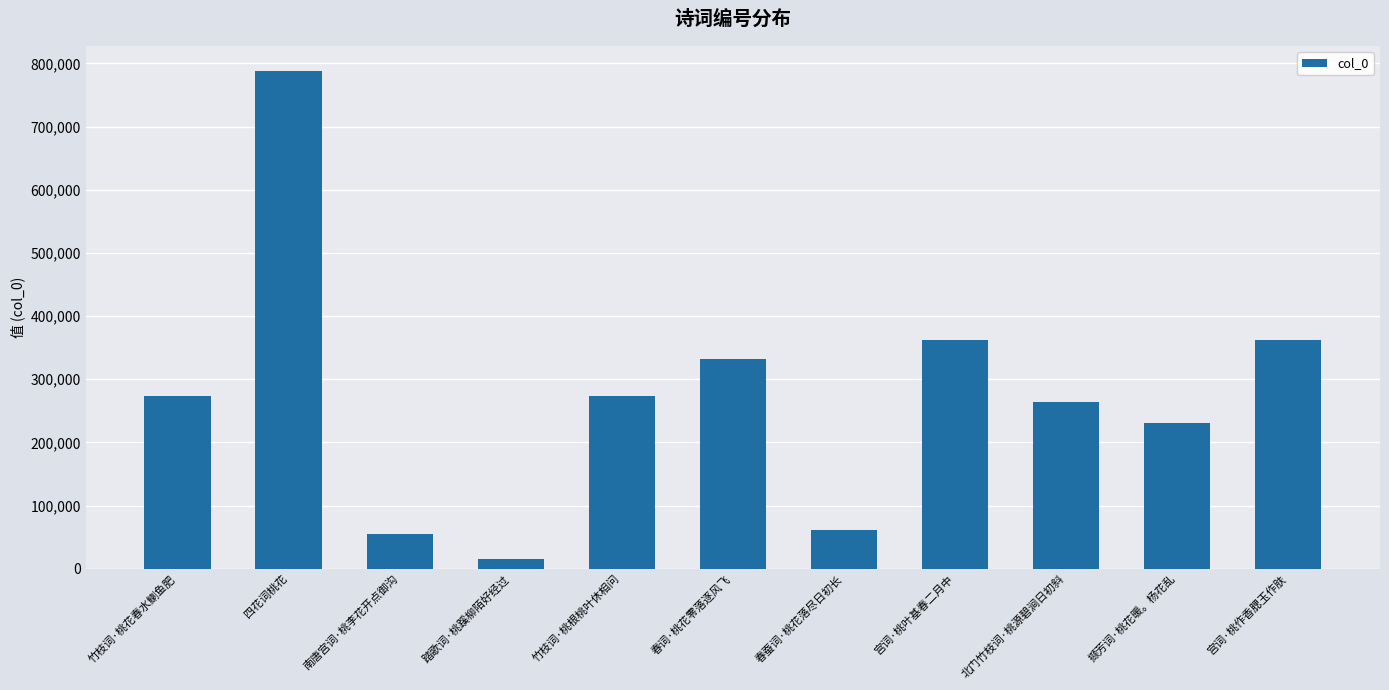

Does the chart contain stacked bars?

No